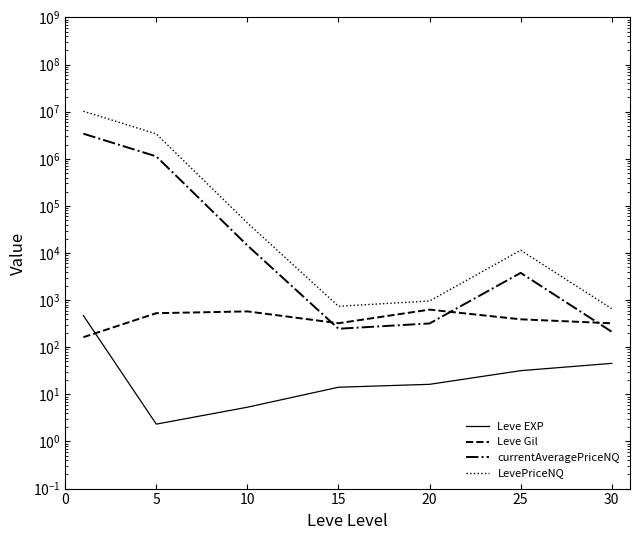

Which category has the highest value in the Leve Gil series?

20